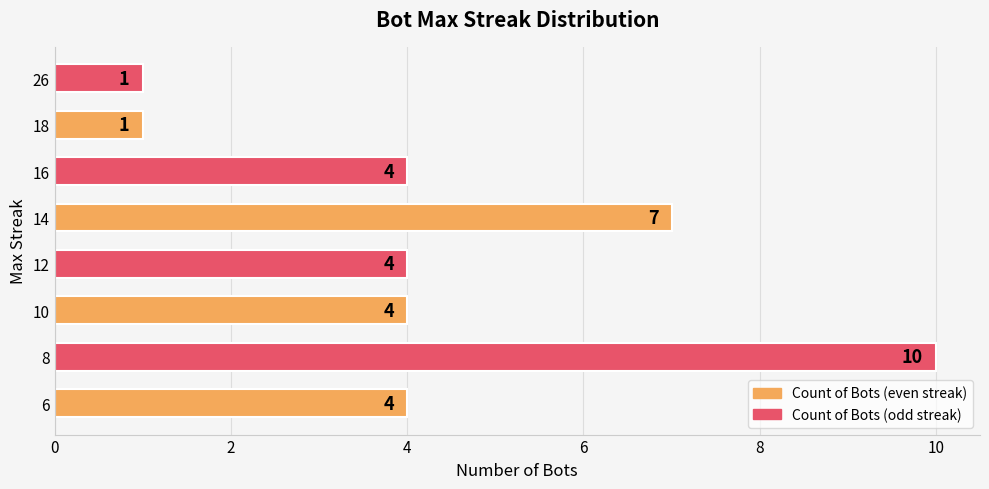

What is the sum of the values at 26 and 6?

5